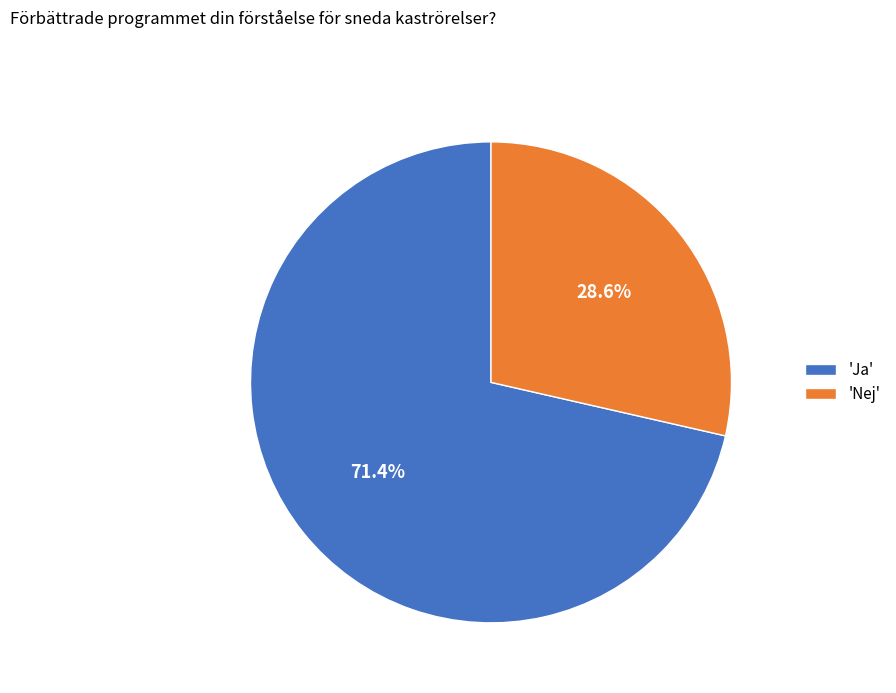

What is the ratio of the value at 'Ja' to the value at 'Nej'?

2.5